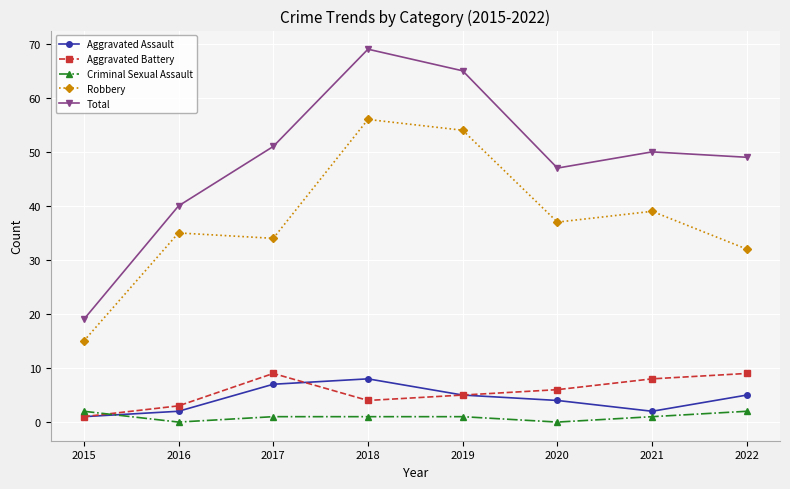

True or false: Aggravated Battery and Total intersect in this chart.

False